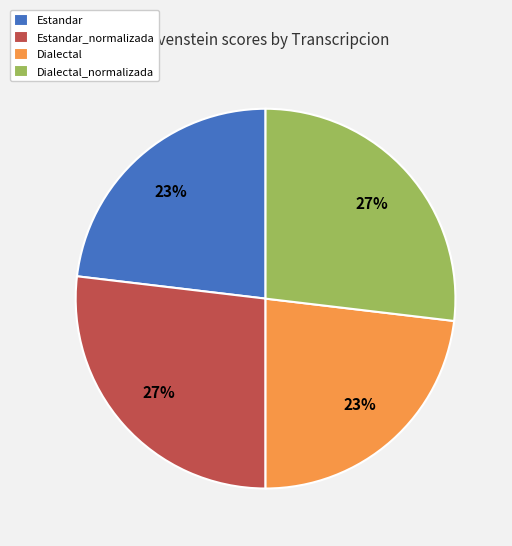

Between Estandar and Estandar_normalizada, which is larger?

Estandar_normalizada